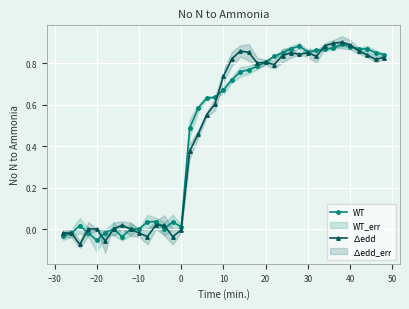

The ∆edd series shows -0.6 at −20. True or false?

False